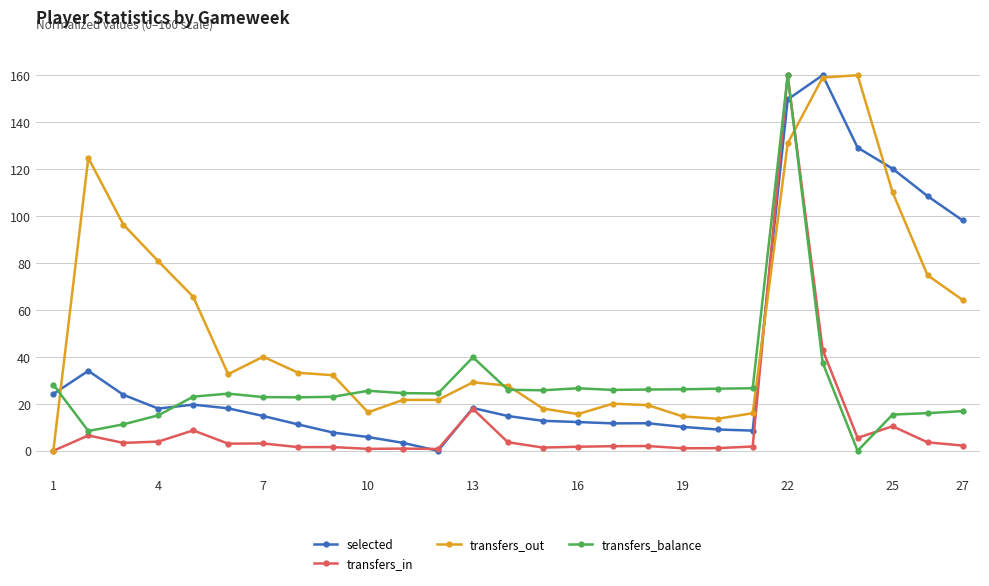

List the series in order of their overall mean, highest first.

transfers_out, selected, transfers_balance, transfers_in